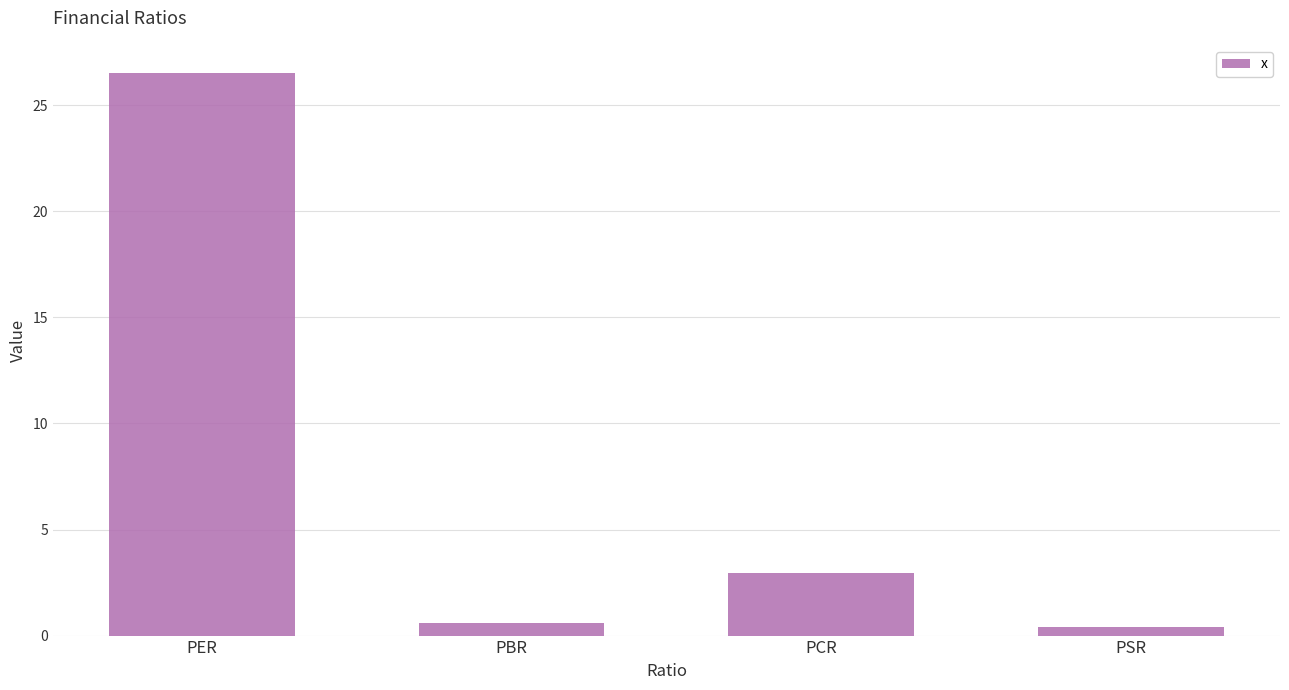

What is the smallest value displayed?

0.4